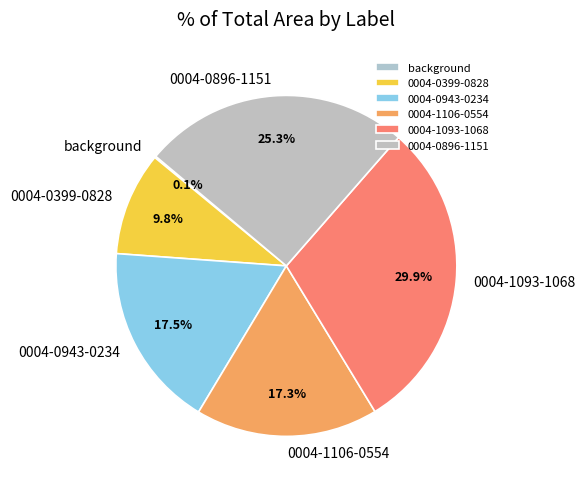

To the nearest percent, what portion does 0004-1093-1068 represent?

30%